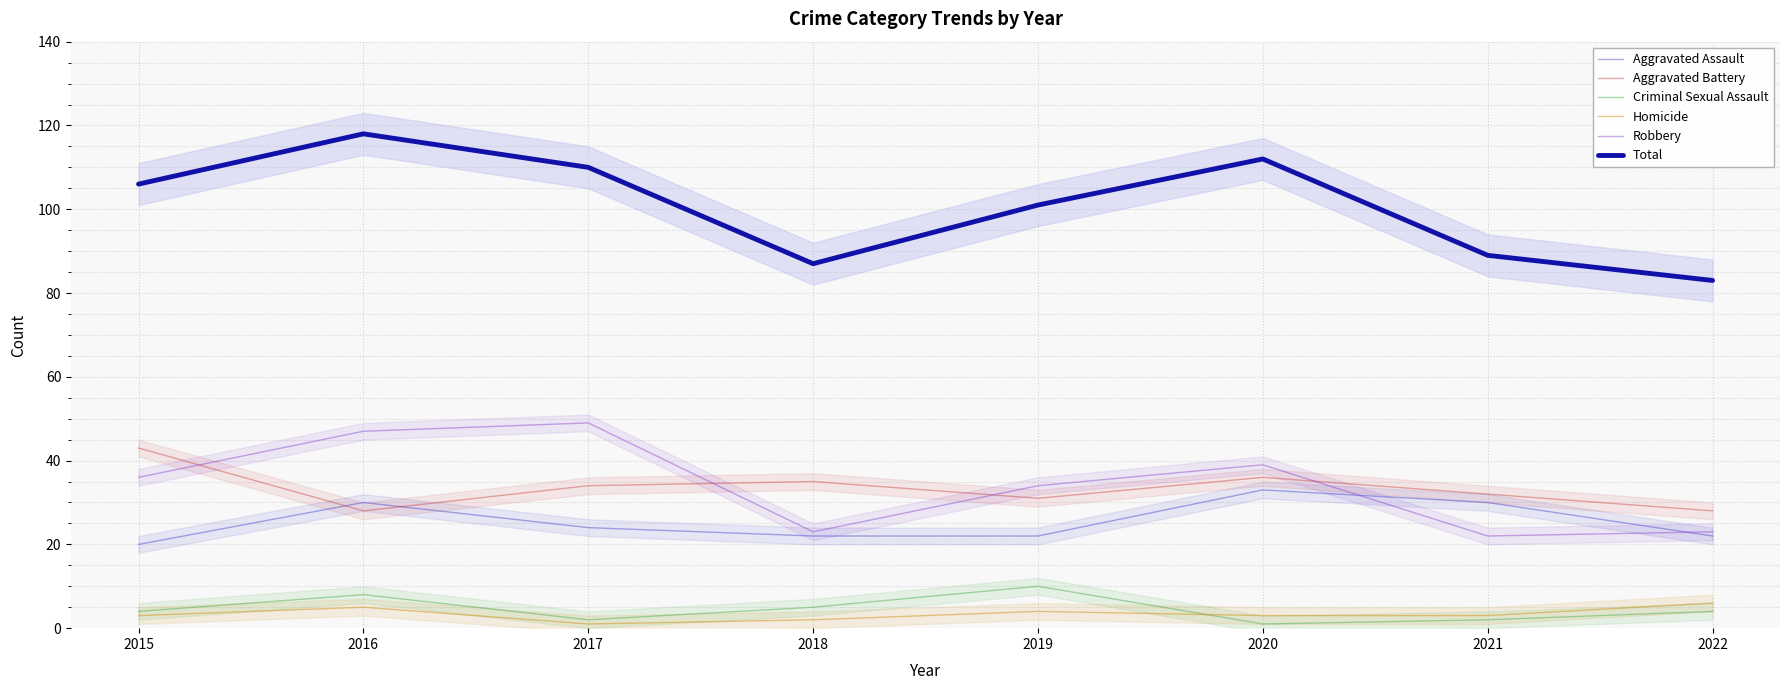

What is the sum of the Aggravated Battery values at 2017 and 2015?

77